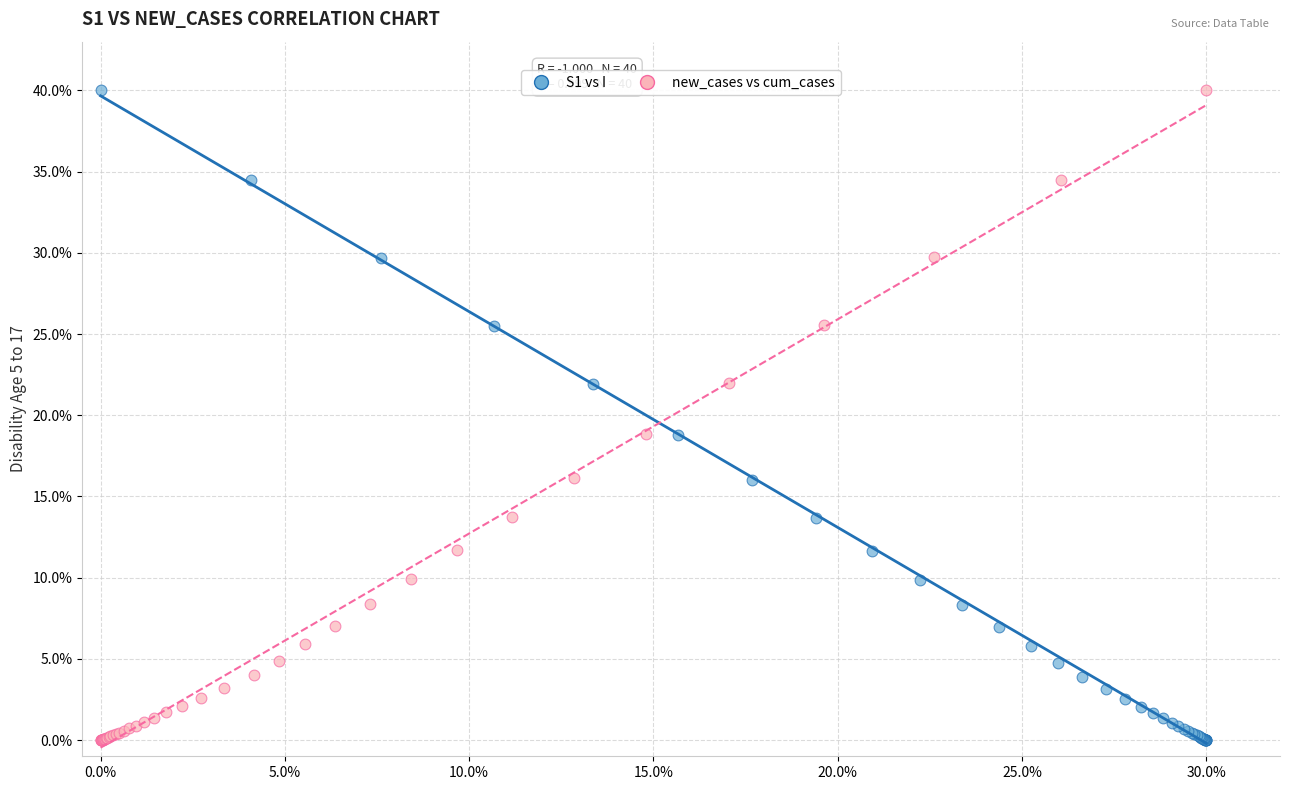

What are all the series names shown in the legend?

S1 vs I, new_cases vs cum_cases